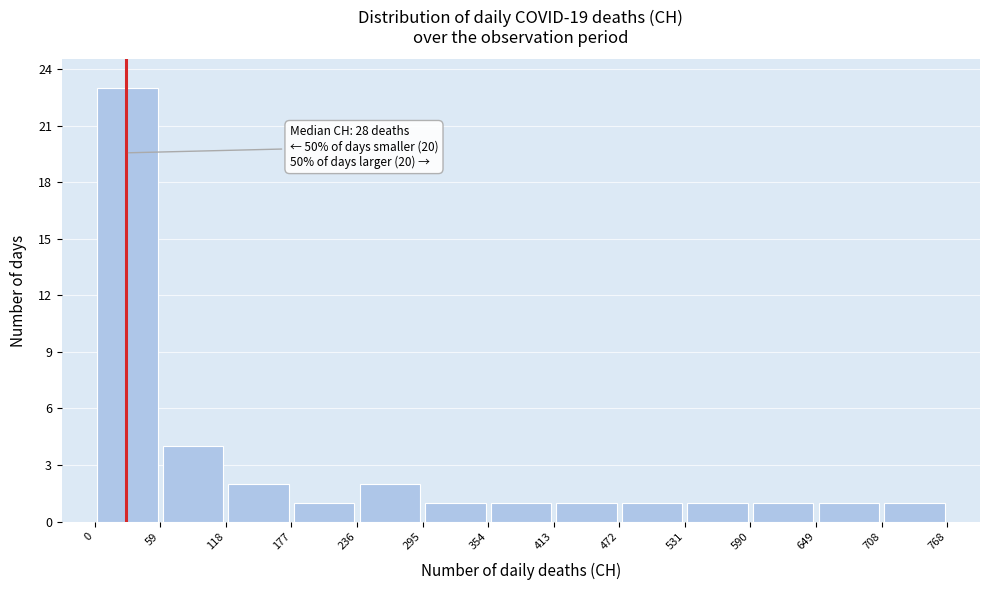

Over which range of the x-axis is the bar tallest?

0 to 59